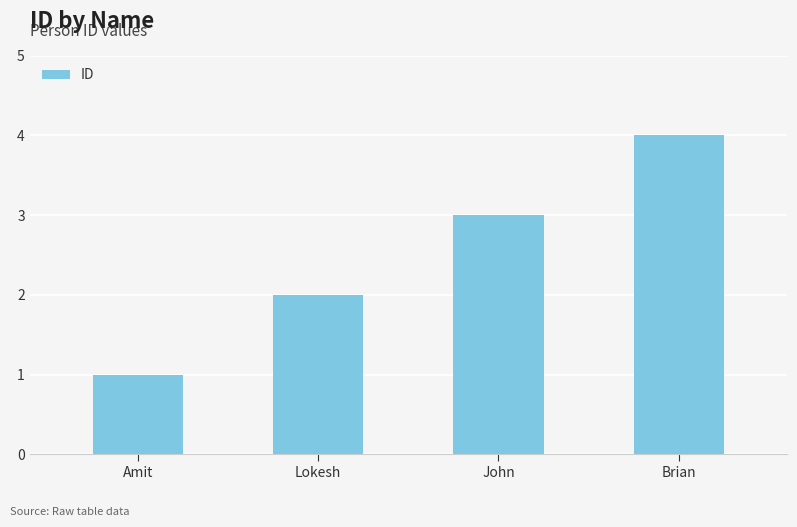

Read the value at Brian.

4